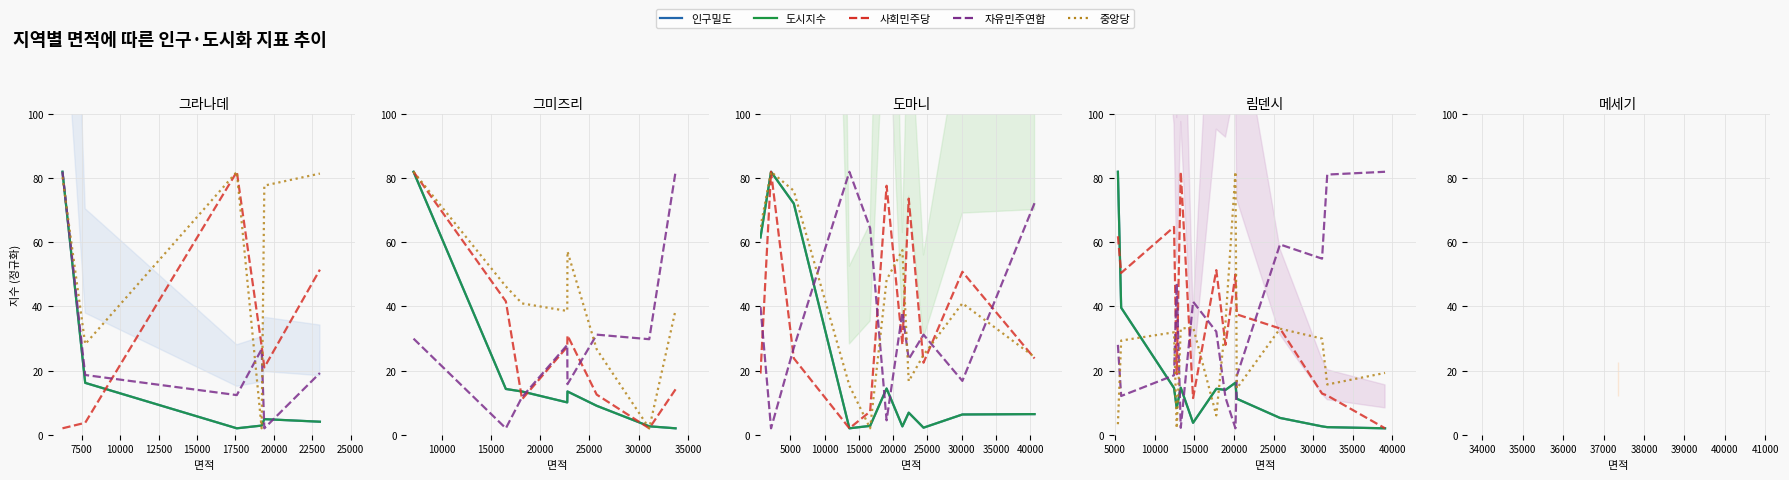

What is the average value of the 도시지수 series?

16.5